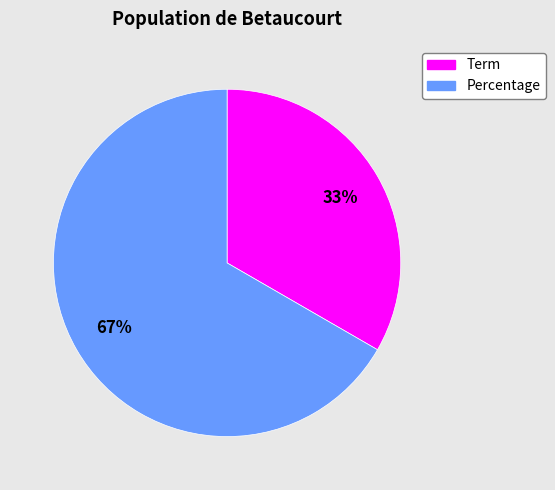

To the nearest percent, what is the average slice percentage?

50%